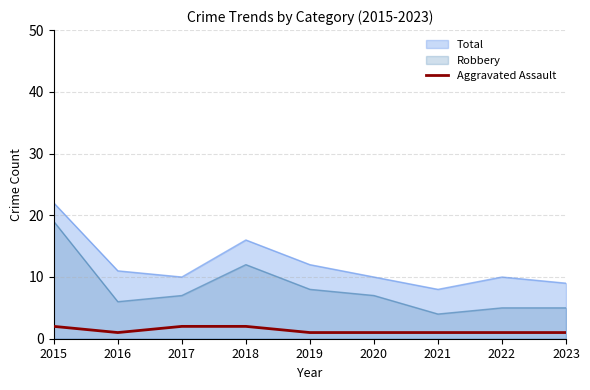

Rank the series by their maximum value, from lowest to highest.

Aggravated Assault, Robbery, Total